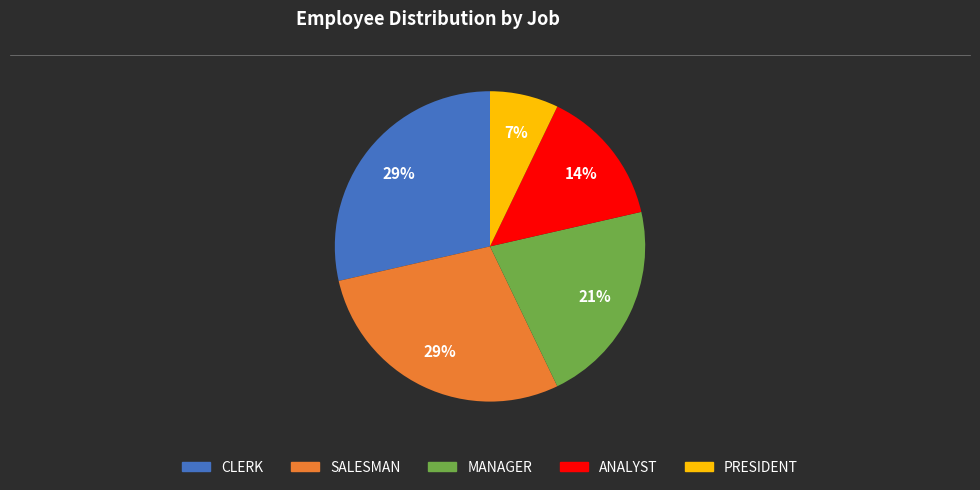

Which slice is the smallest?

PRESIDENT